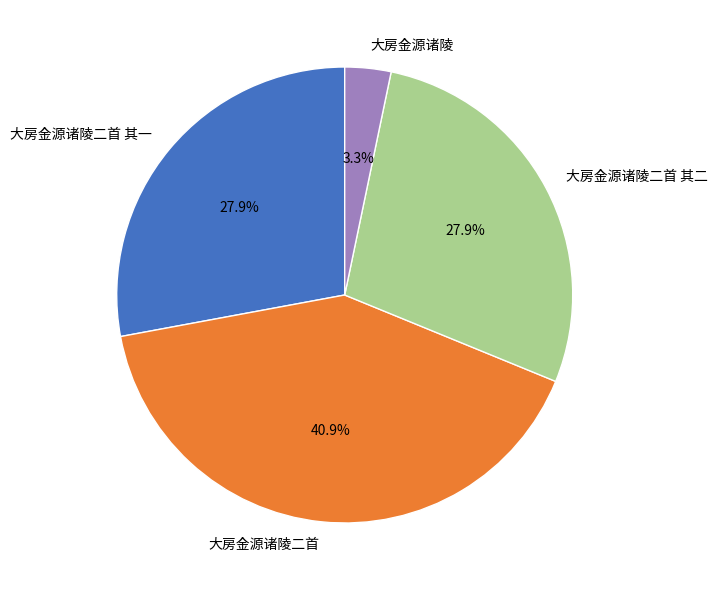

Which slice is the smallest?

大房金源诸陵